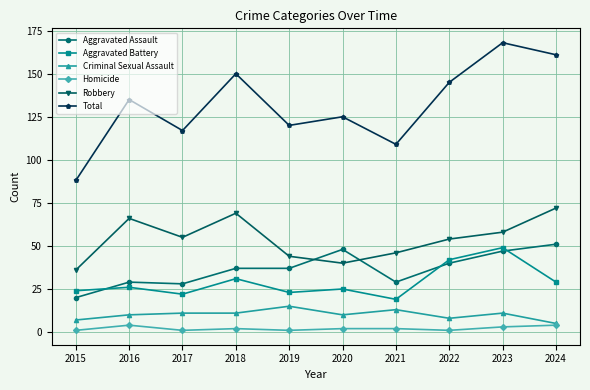

Does the chart have visible grid lines?

Yes